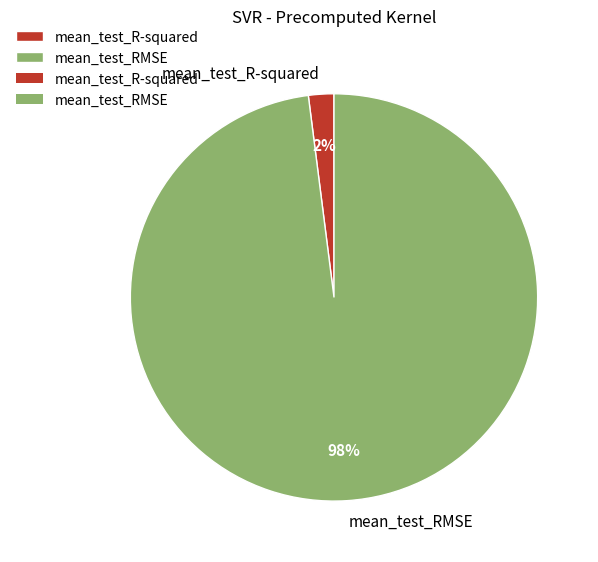

Combined, do mean_test_RMSE and mean_test_R-squared account for over 50%?

Yes